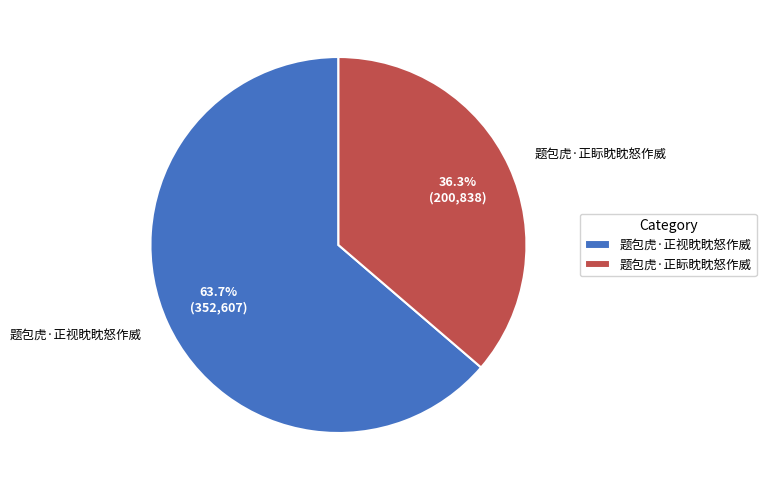

Does 题包虎·正眎眈眈怒作威 represent more than half of the total?

No